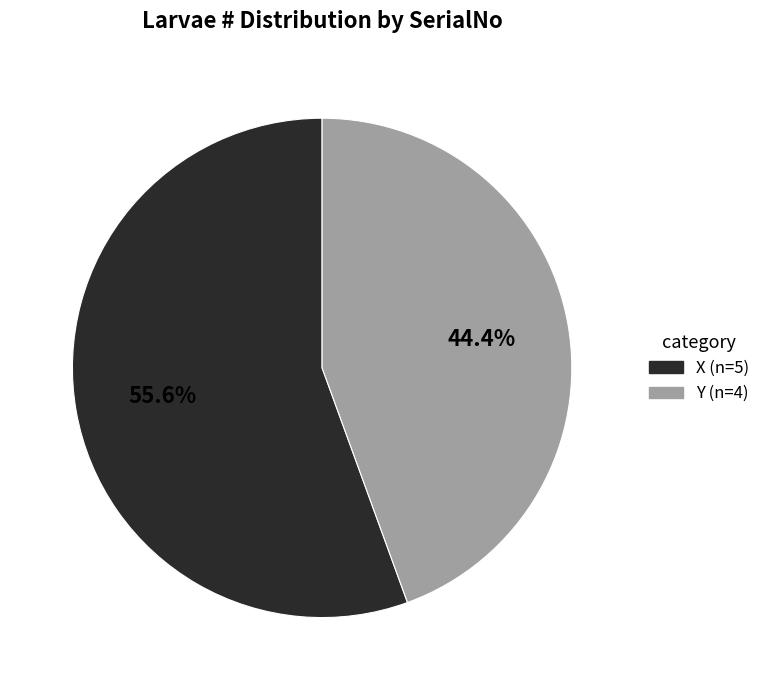

Does any single category account for the majority?

Yes